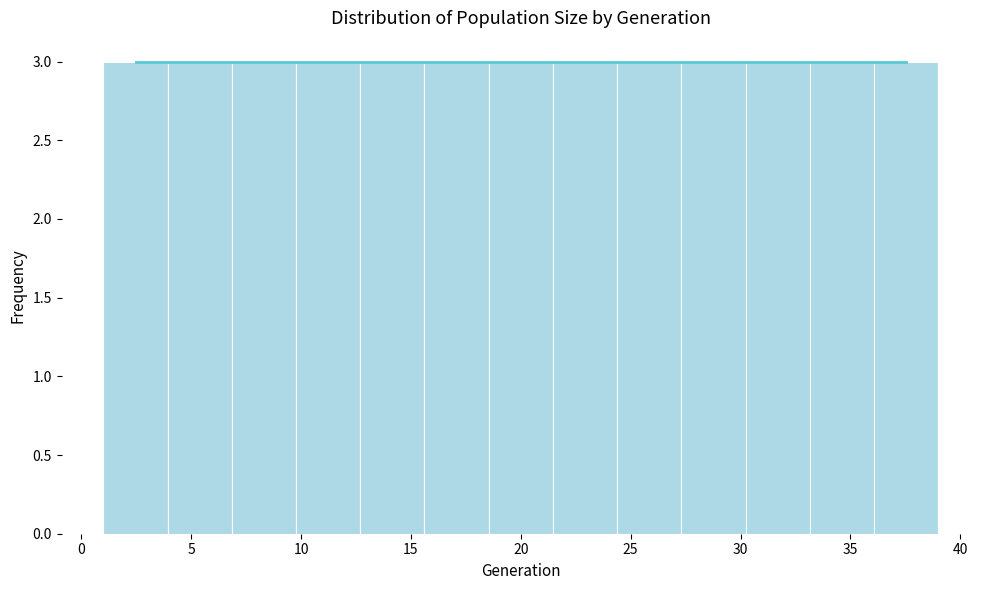

Reading left to right, transcribe this chart: for each bar, give the range it covers on the x-axis and its height. Neither the bar edges nor the heights are printed on the chart, so give them approximately, as read against the axes.

1.0 to 4.0: 3
4.0 to 7.0: 3
7.0 to 10.0: 3
10.0 to 12.5: 3
12.5 to 15.5: 3
15.5 to 18.5: 3
18.5 to 21.5: 3
21.5 to 24.5: 3
24.5 to 27.5: 3
27.5 to 30.0: 3
30.0 to 33.0: 3
33.0 to 36.0: 3
36.0 to 39.0: 3